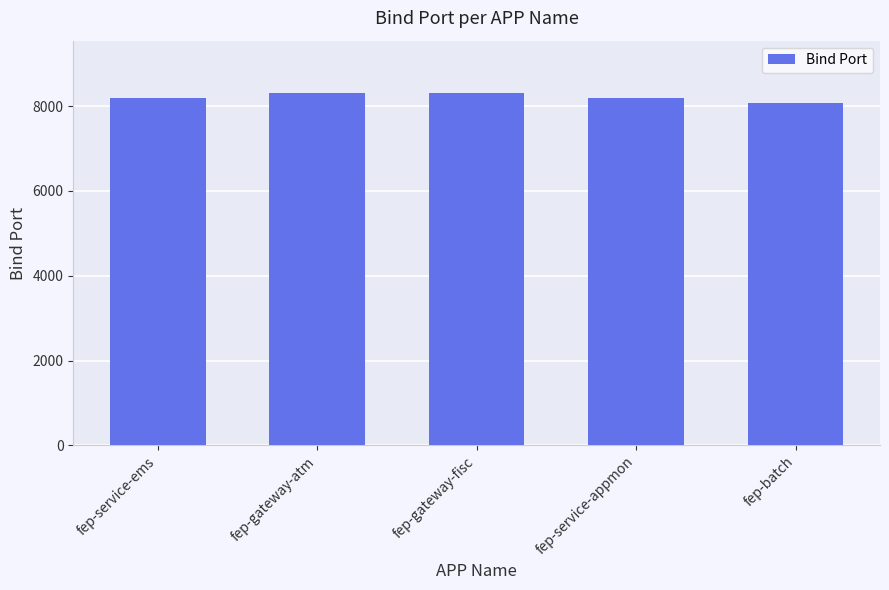

Does the chart contain any negative values?

No